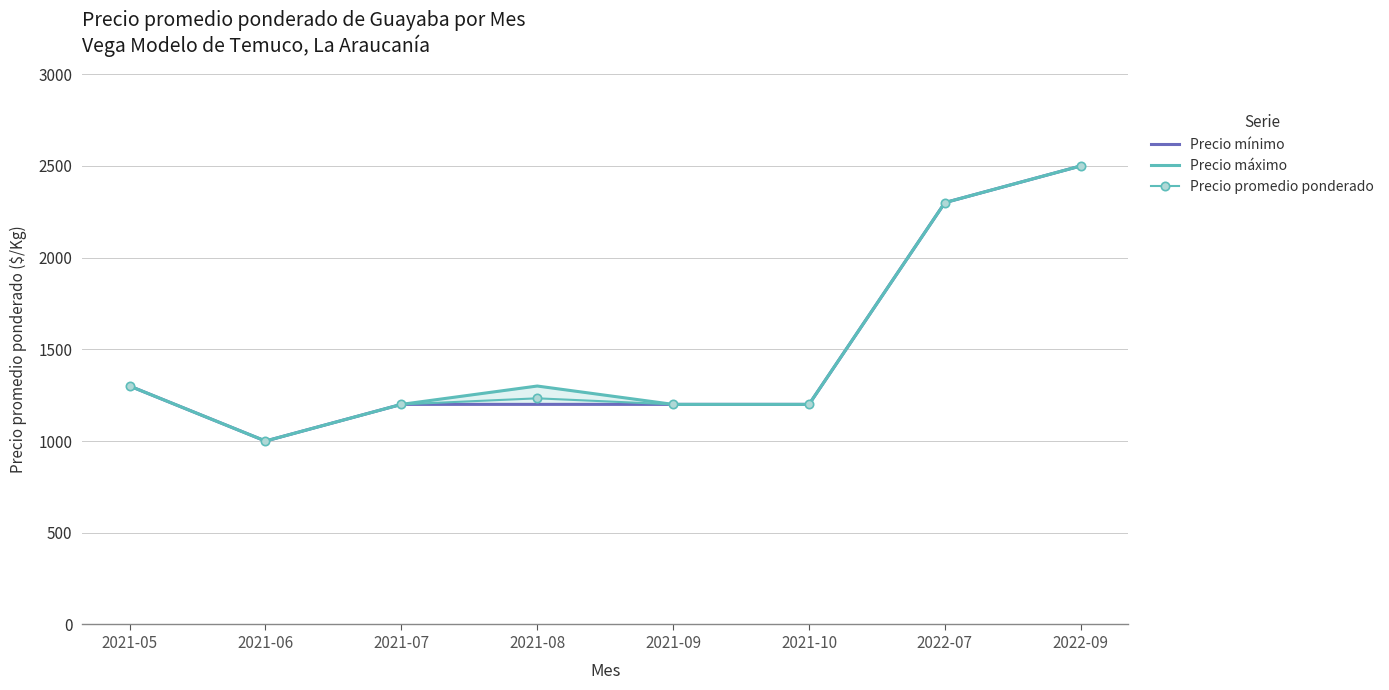

Where is the first local minimum for Precio mínimo?

2021-06